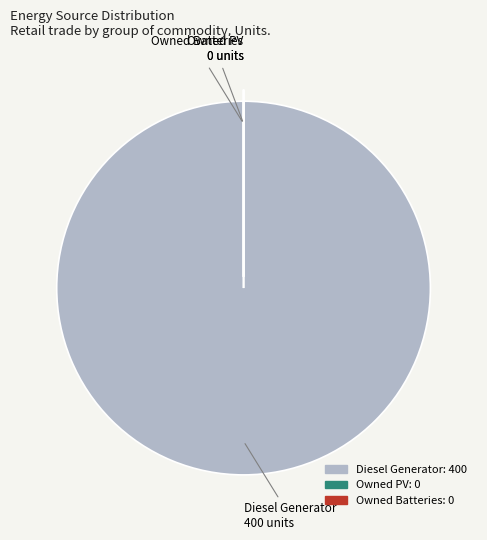

Is it true that Diesel Generator is 90% of the pie?

False